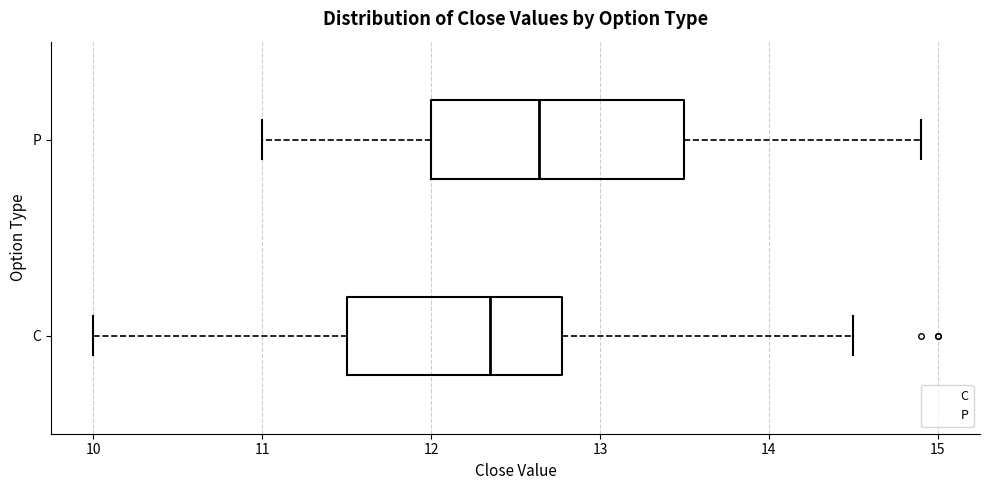

Comparing the boxes themselves (not the whiskers), which one is the widest?

P